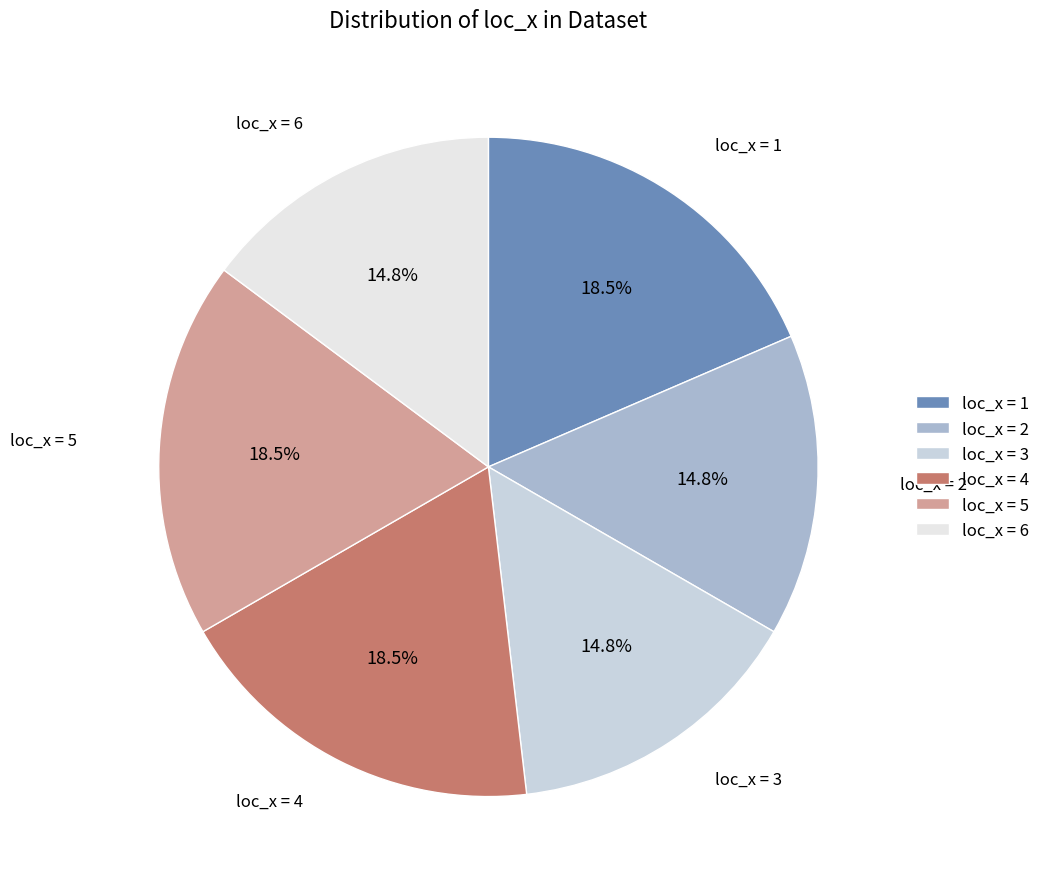

How many slices are in this pie chart?

6